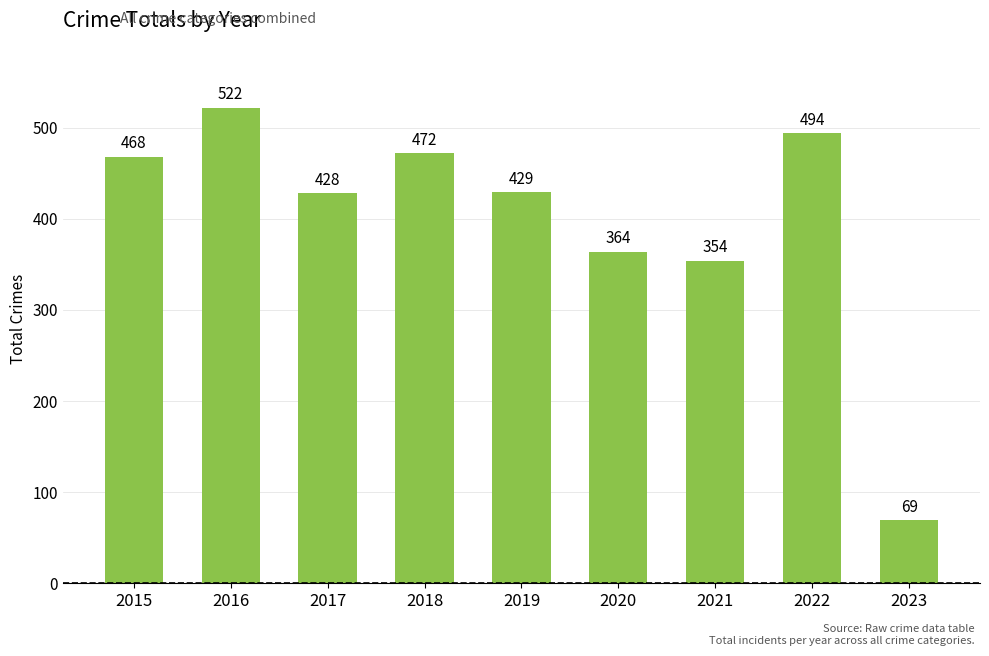

Rank the categories by value from highest to lowest.

2016, 2022, 2018, 2015, 2019, 2017, 2020, 2021, 2023